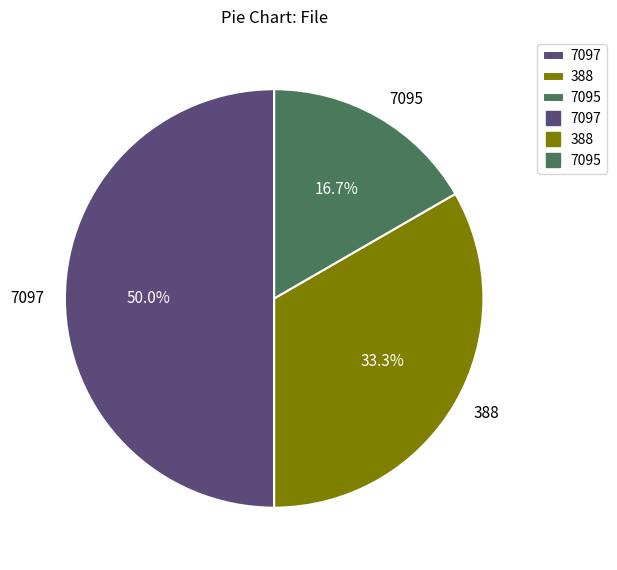

To the nearest percent, what is the difference between the largest and smallest slice percentages?

33%